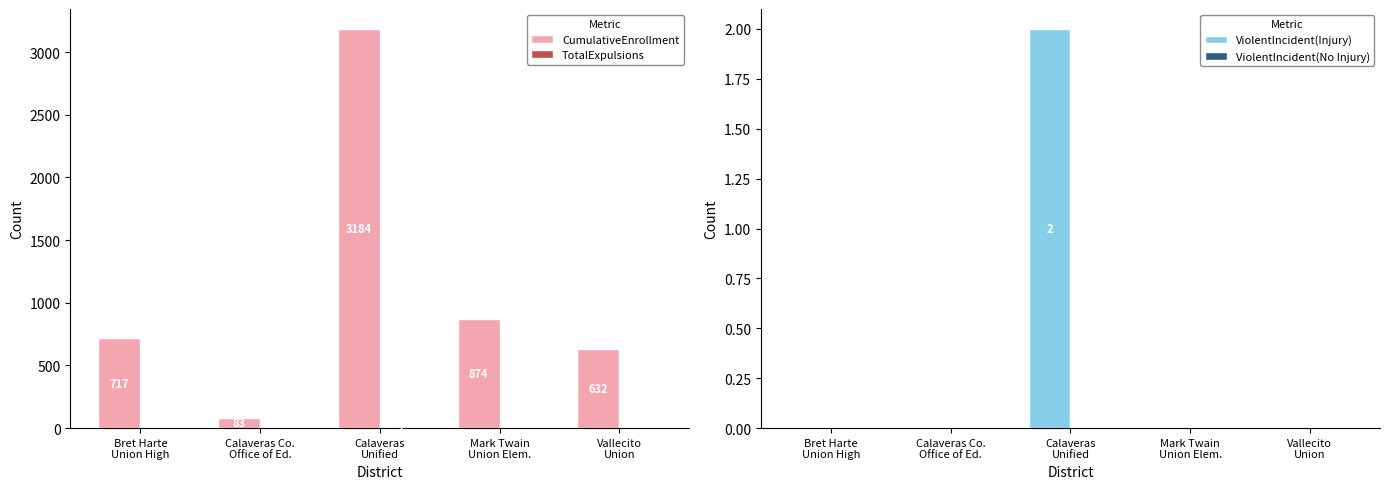

Which category has the highest value across all series?

Calaveras
Unified